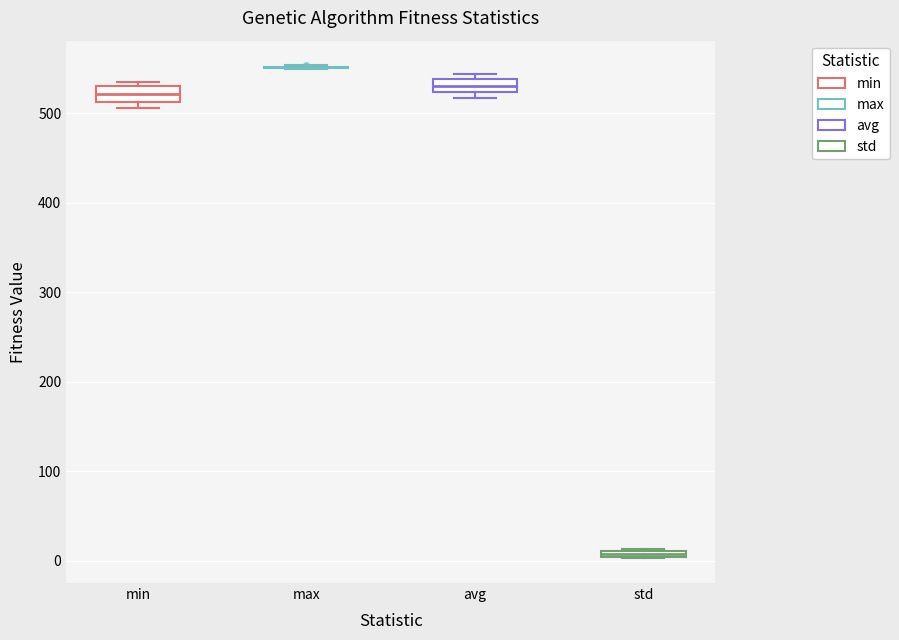

Where does the median line of the box for avg sit on the y-axis? The values are not printed on the chart, so give them approximately, as read against the axis.

530